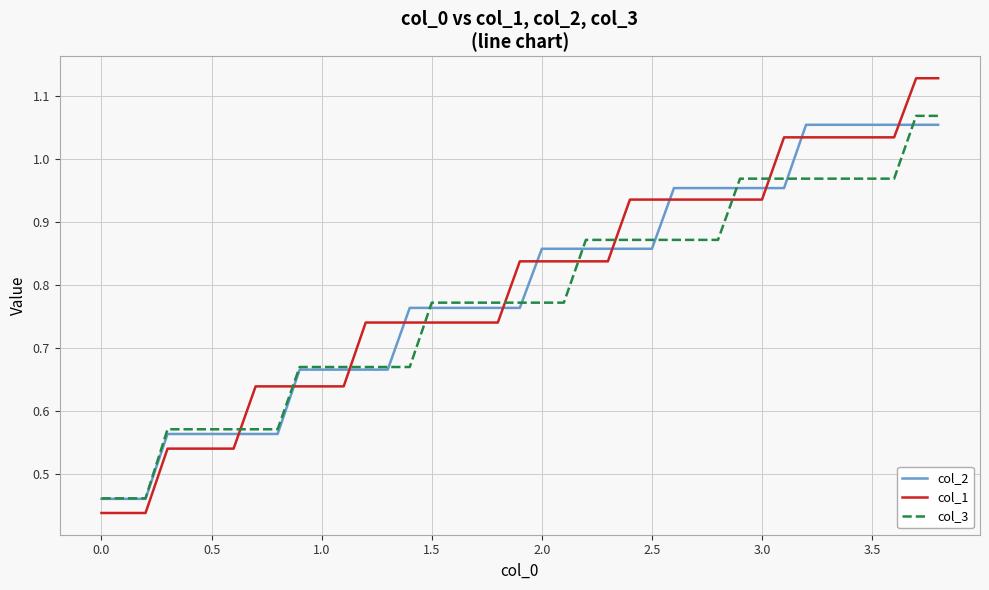

True or false: col_1 and col_3 intersect in this chart.

True